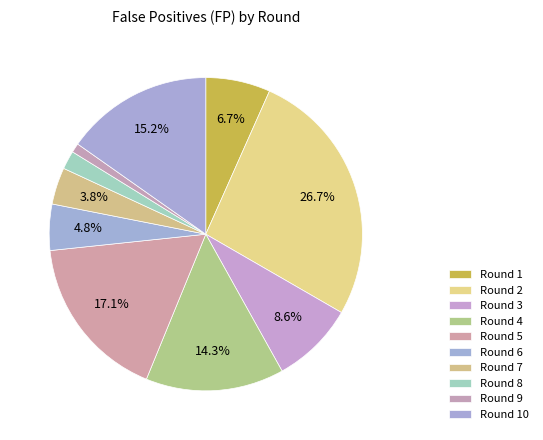

To the nearest percent, what is the combined percentage of Round 6 and Round 3?

13%